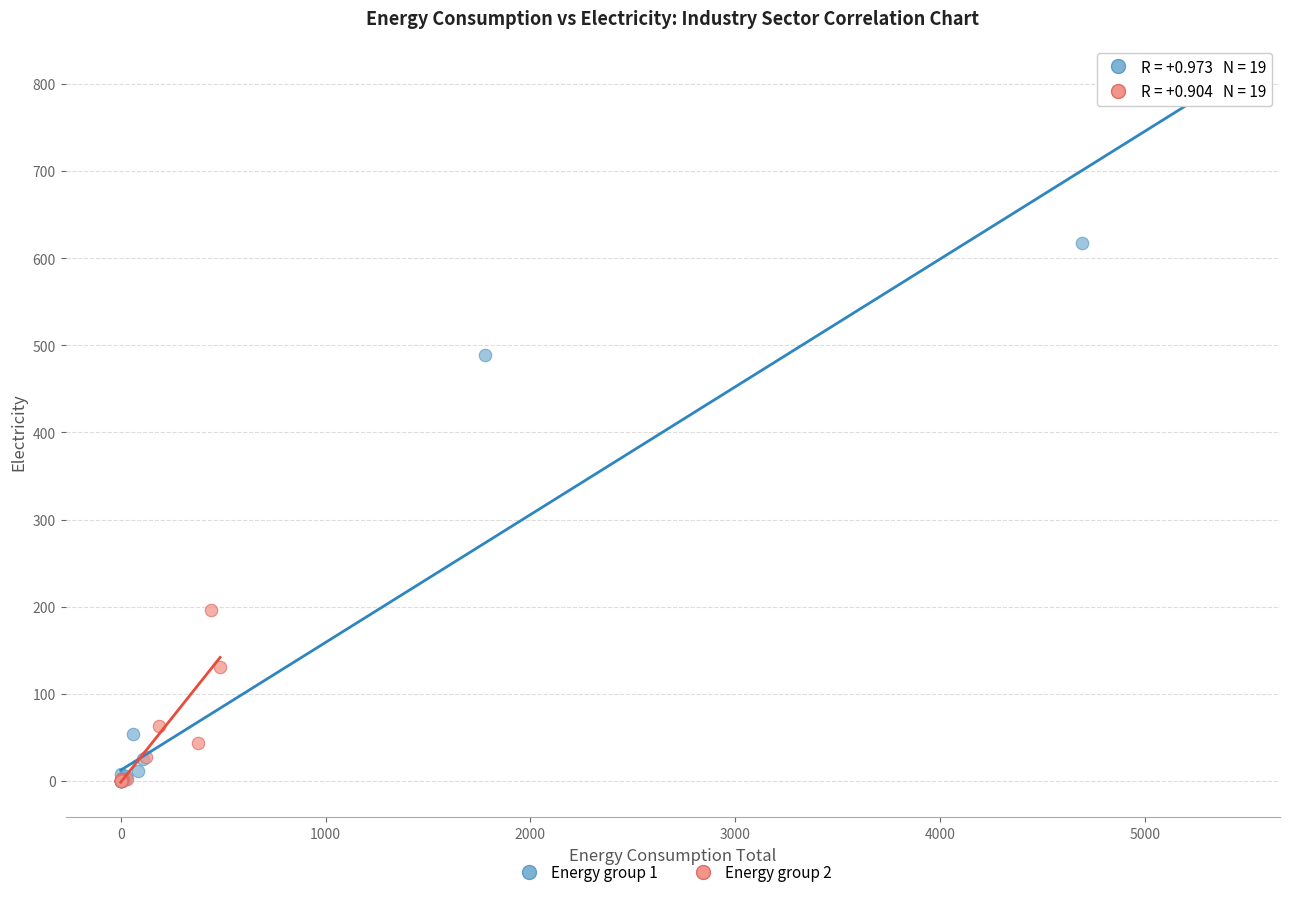

Which series has the largest Y range (max minus min)?

Energy group 1